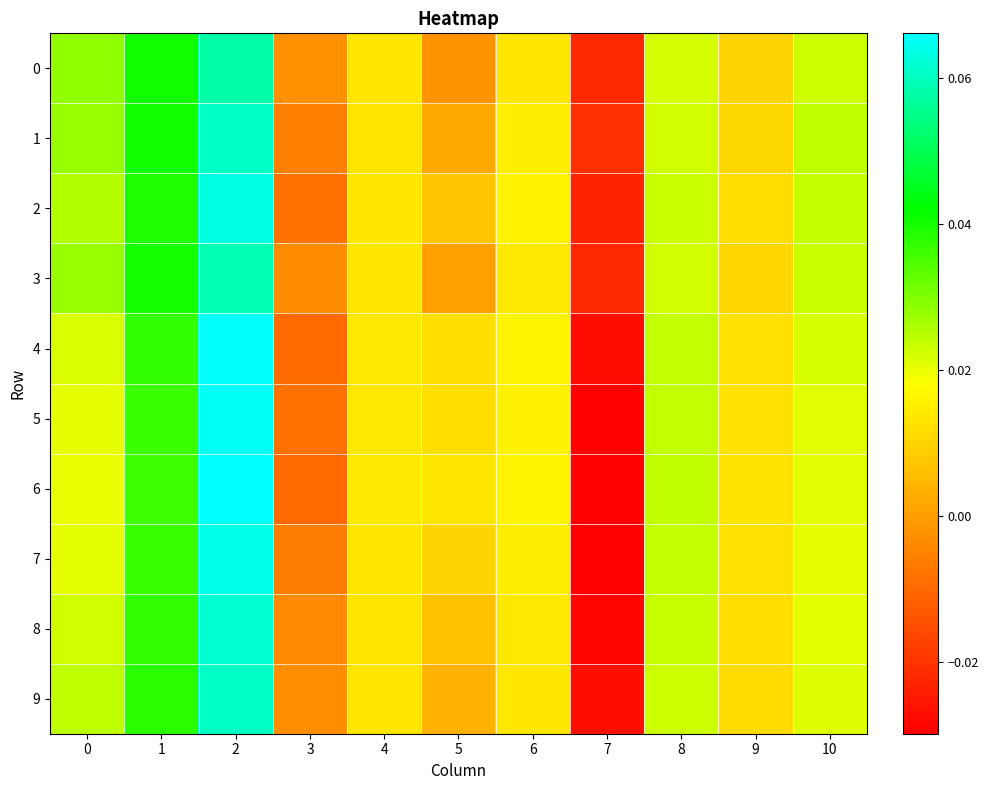

Reading left to right, what are all the values shown in this chart?

0: 0=0.0	1=0.0	2=0.1	3=-0.0	4=0.0	5=-0.0	6=0.0	7=-0.0	8=0.0	9=0.0	10=0.0
1: 0=0.0	1=0.0	2=0.1	3=-0.0	4=0.0	5=0.0	6=0.0	7=-0.0	8=0.0	9=0.0	10=0.0
2: 0=0.0	1=0.0	2=0.1	3=-0.0	4=0.0	5=0.0	6=0.0	7=-0.0	8=0.0	9=0.0	10=0.0
3: 0=0.0	1=0.0	2=0.1	3=-0.0	4=0.0	5=0.0	6=0.0	7=-0.0	8=0.0	9=0.0	10=0.0
4: 0=0.0	1=0.0	2=0.1	3=-0.0	4=0.0	5=0.0	6=0.0	7=-0.0	8=0.0	9=0.0	10=0.0
5: 0=0.0	1=0.0	2=0.1	3=-0.0	4=0.0	5=0.0	6=0.0	7=-0.0	8=0.0	9=0.0	10=0.0
6: 0=0.0	1=0.0	2=0.1	3=-0.0	4=0.0	5=0.0	6=0.0	7=-0.0	8=0.0	9=0.0	10=0.0
7: 0=0.0	1=0.0	2=0.1	3=-0.0	4=0.0	5=0.0	6=0.0	7=-0.0	8=0.0	9=0.0	10=0.0
8: 0=0.0	1=0.0	2=0.1	3=-0.0	4=0.0	5=0.0	6=0.0	7=-0.0	8=0.0	9=0.0	10=0.0
9: 0=0.0	1=0.0	2=0.1	3=-0.0	4=0.0	5=0.0	6=0.0	7=-0.0	8=0.0	9=0.0	10=0.0